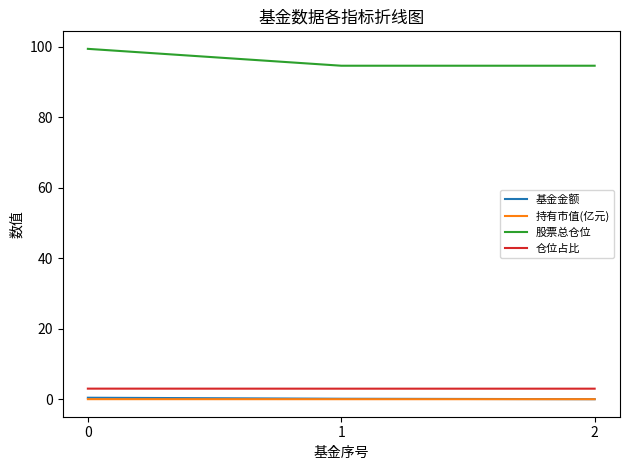

Is it true that 股票总仓位 equals 35.4 at 0?

False